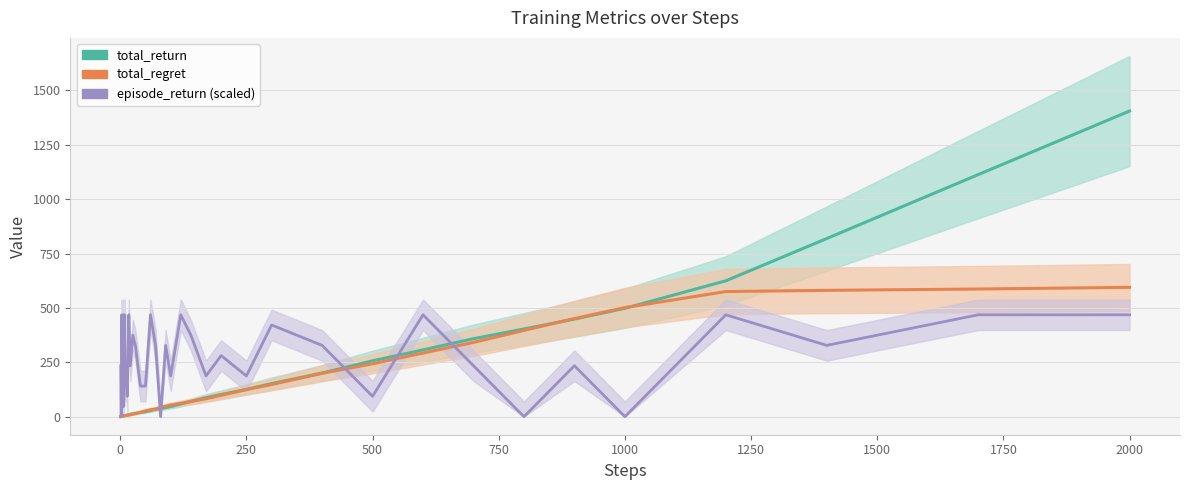

Which series has the largest total across all categories?

episode_return (scaled)